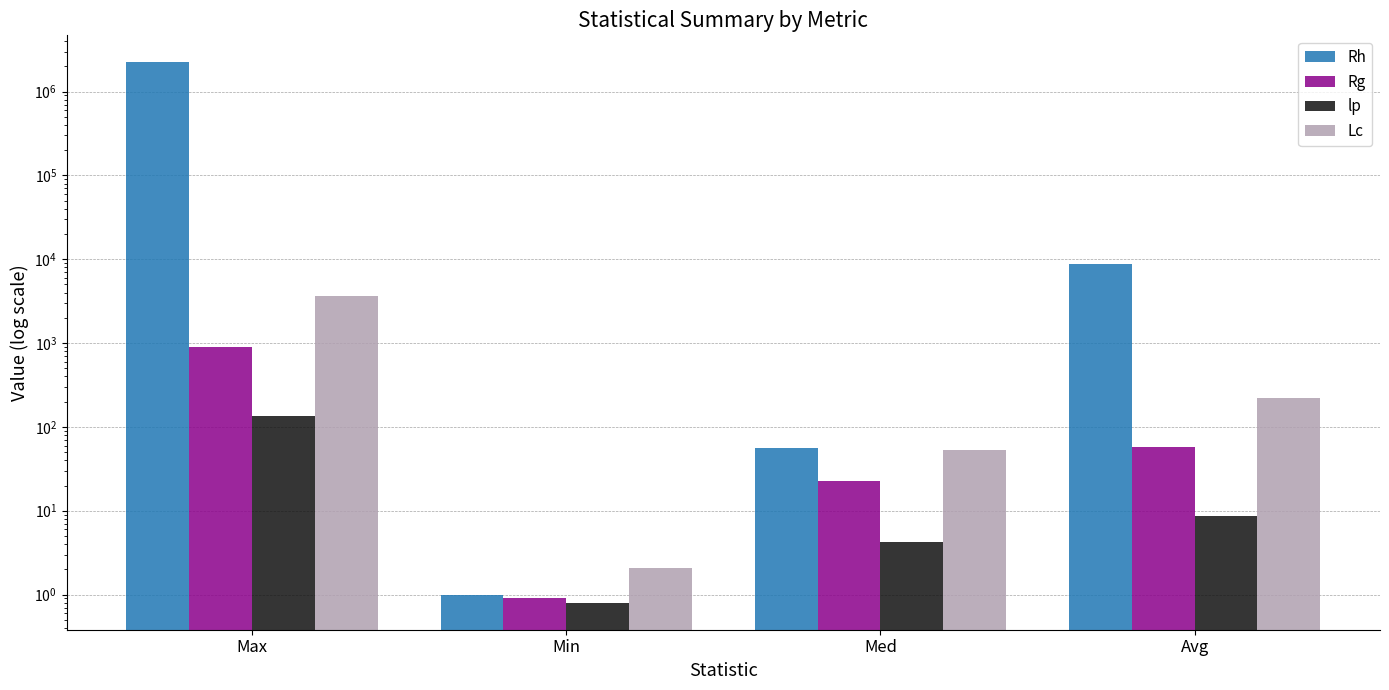

What is the value of the Rg bar at the 2nd from the left?

0.9